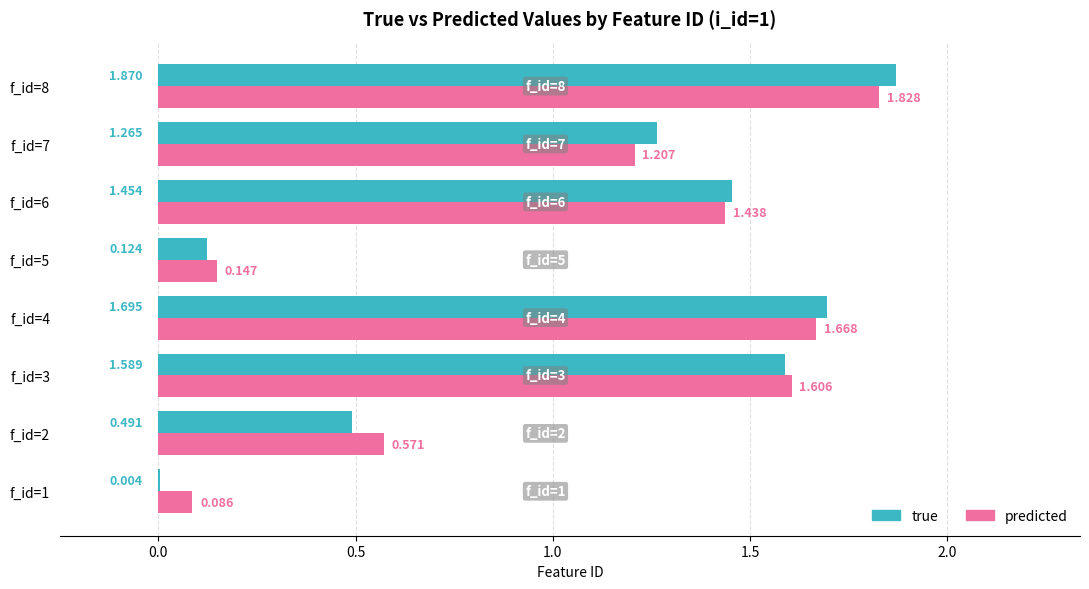

Between f_id=1 and f_id=7, which series saw the biggest shift?

true